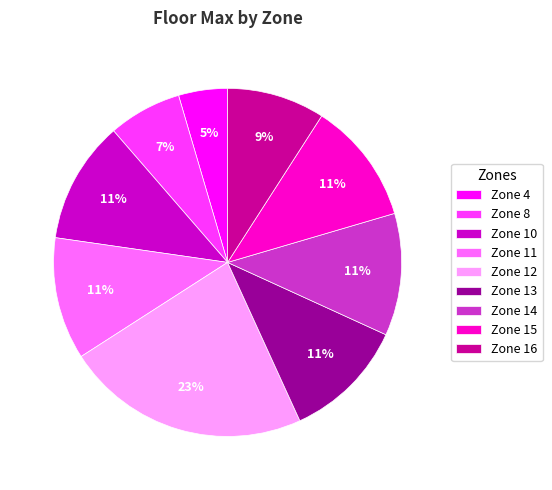

Count the number of slices in the pie.

9